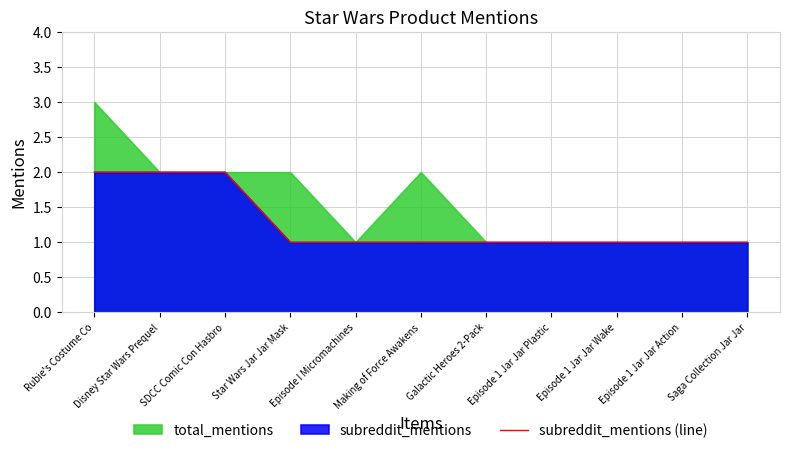

What is the ratio of the value at Saga Collection Jar Jar to the value at Disney Star Wars Prequel?

0.5